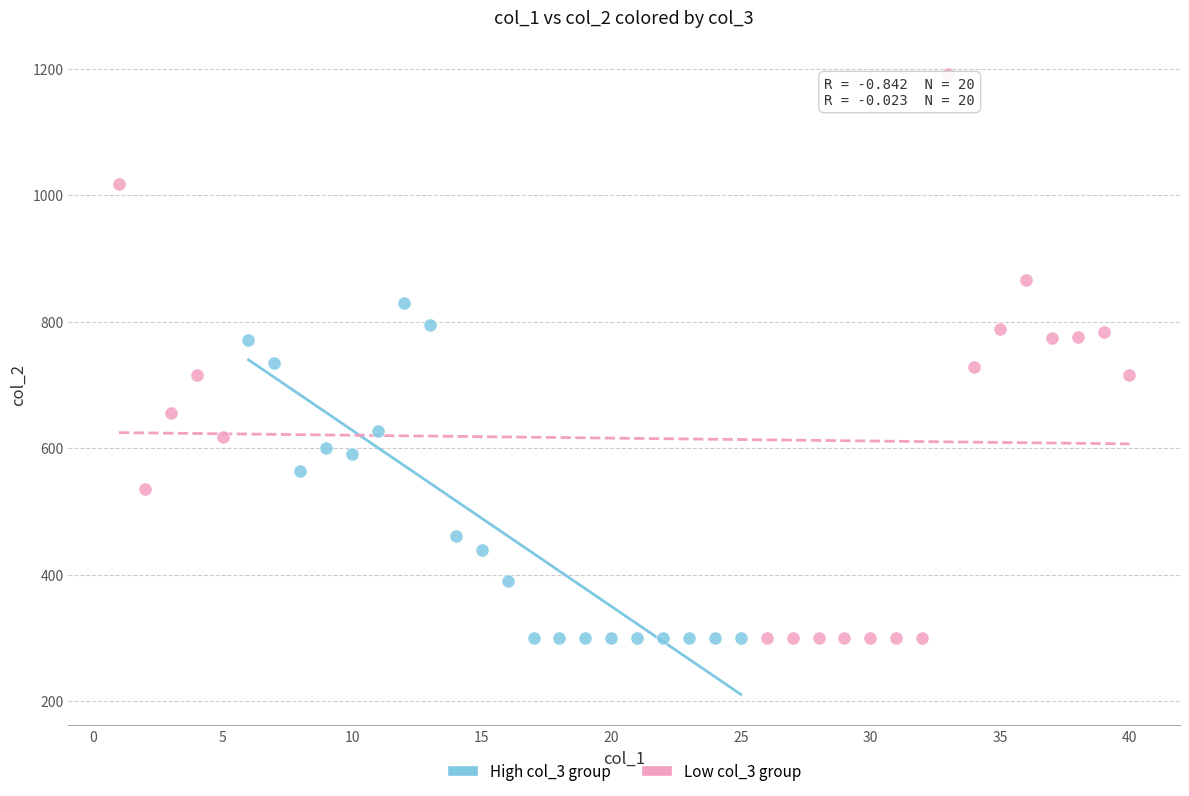

Which series has the largest Y range (max minus min)?

Low col_3 group